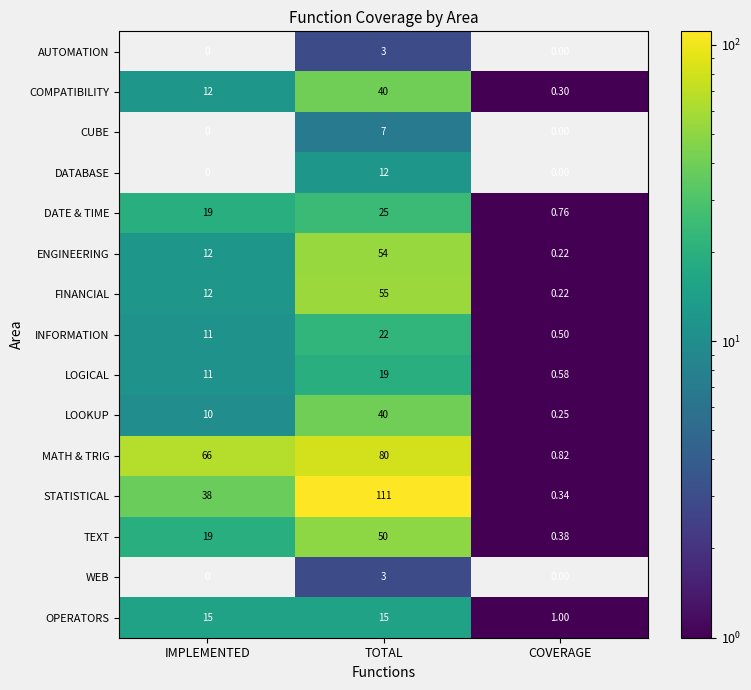

At which label is MATH & TRIG closest to 40?

IMPLEMENTED